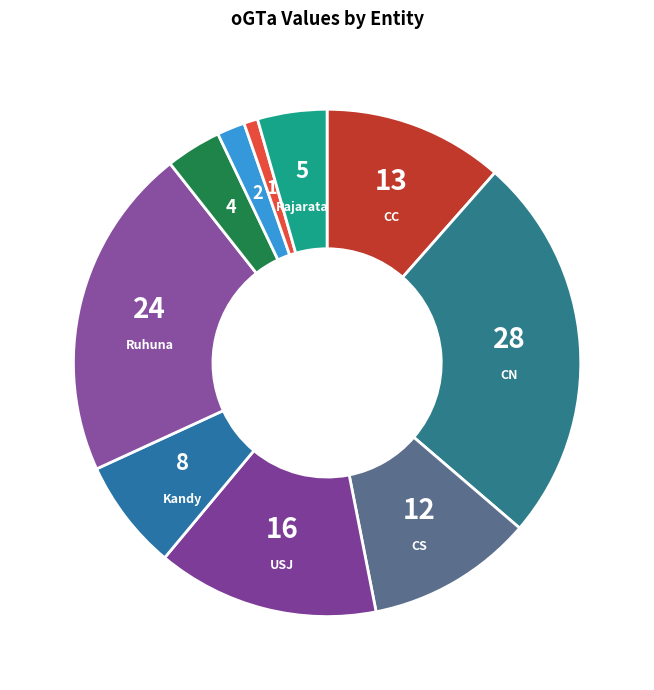

Does any single category account for the majority?

No